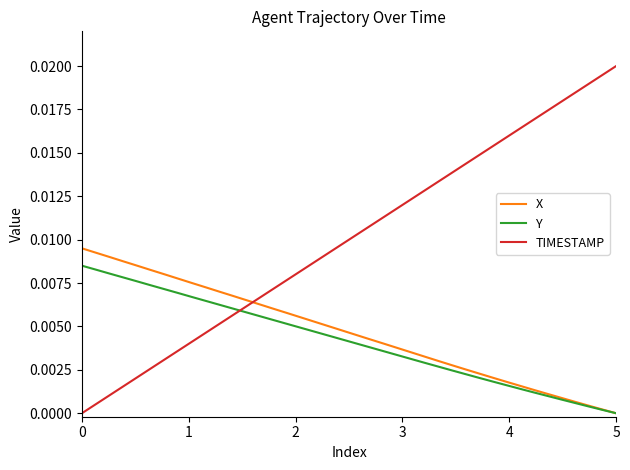

Does the chart have visible grid lines?

No